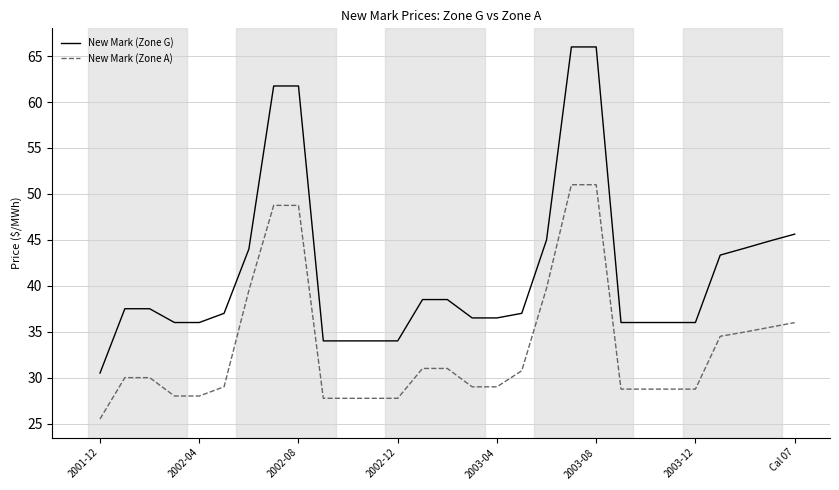

Which series has the largest total across all categories?

New Mark (Zone G)